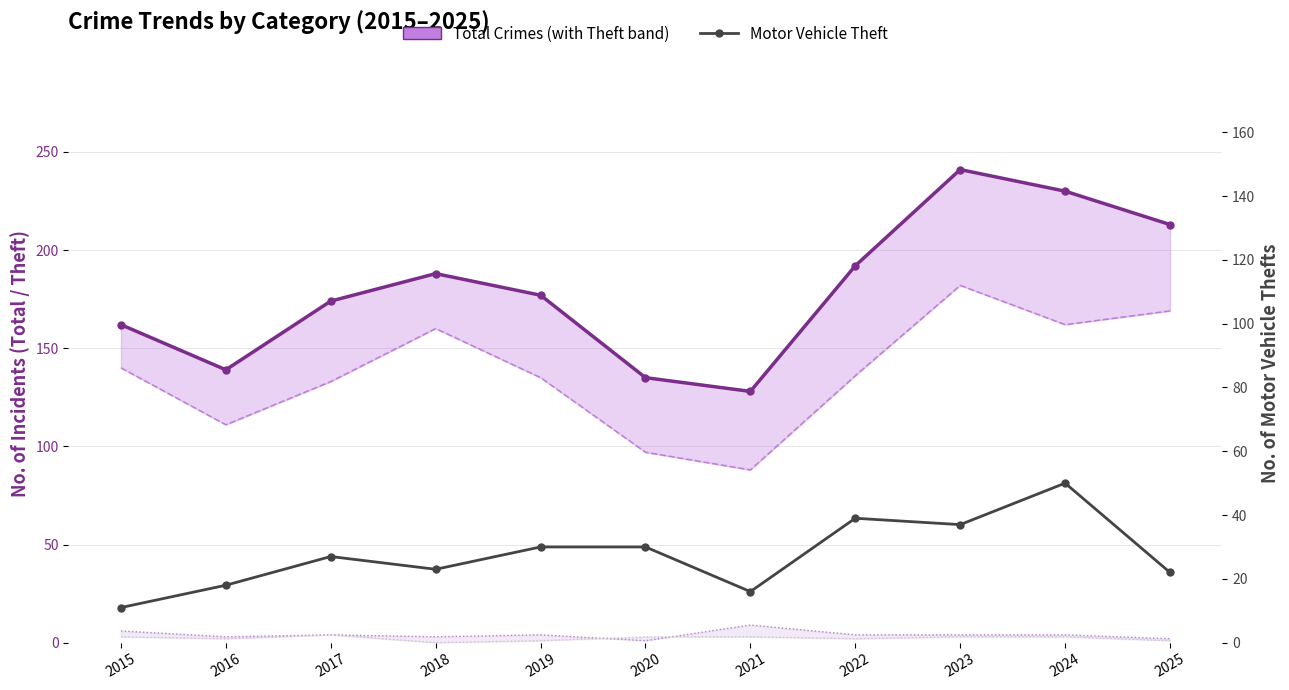

True or false: Total Crimes has a value of 241 at 2023.

True